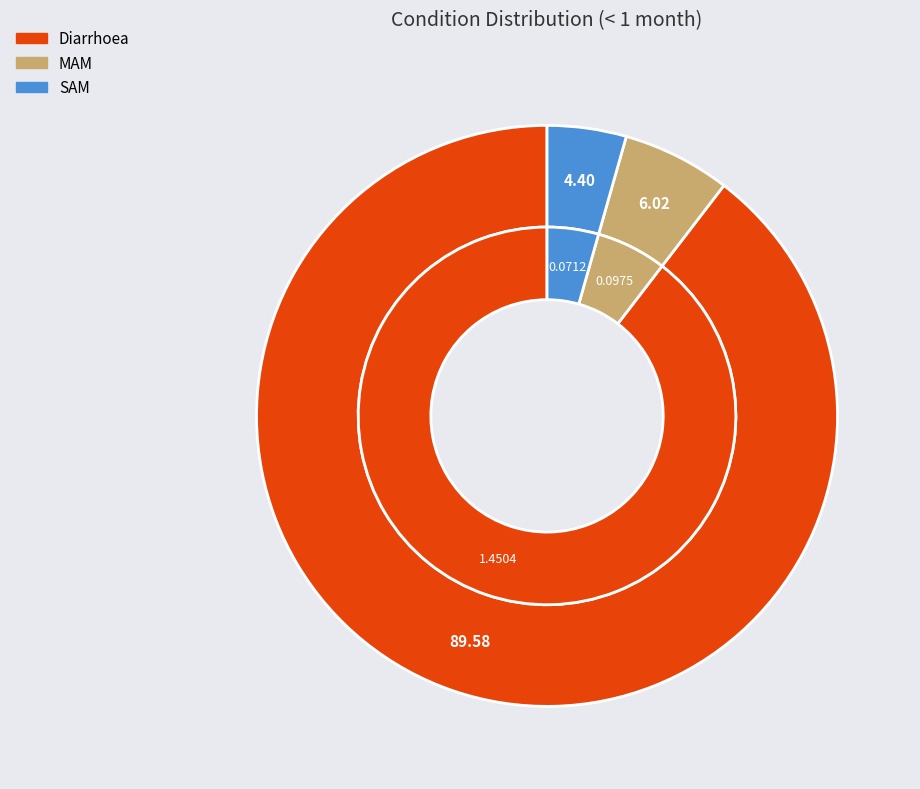

Which category has the smallest portion of the pie?

SAM